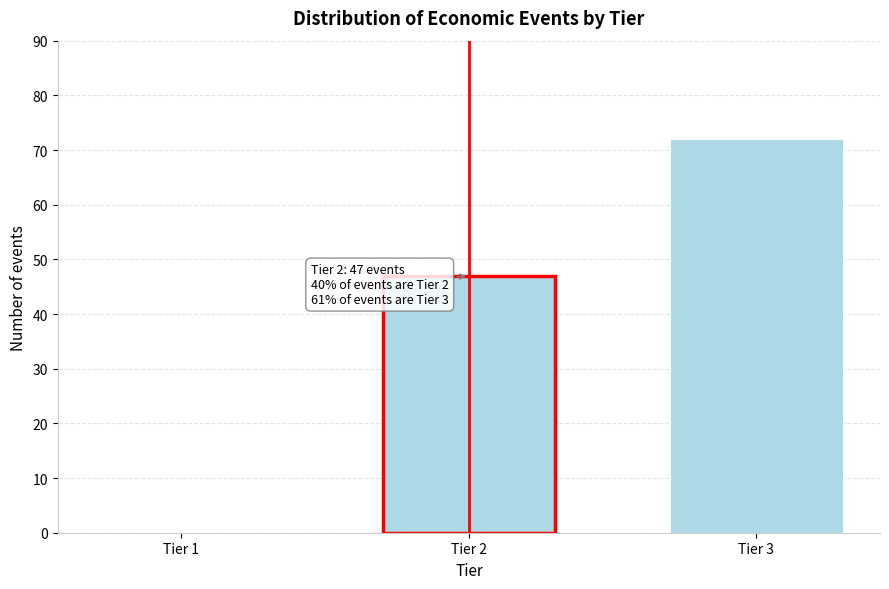

Reading left to right, list all the values displayed in this chart.

Tier 1=0	Tier 2=47	Tier 3=72